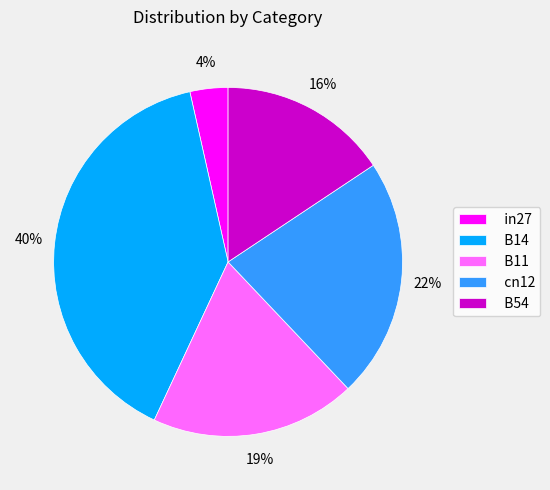

Is B14 the majority of the pie?

No